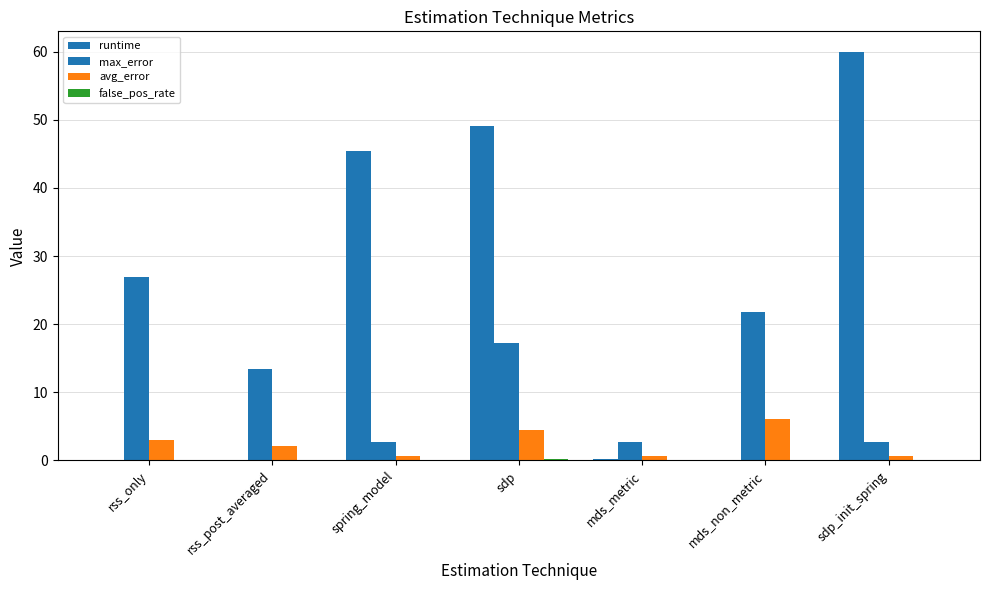

Is it true that max_error equals 0.9 at spring_model?

False